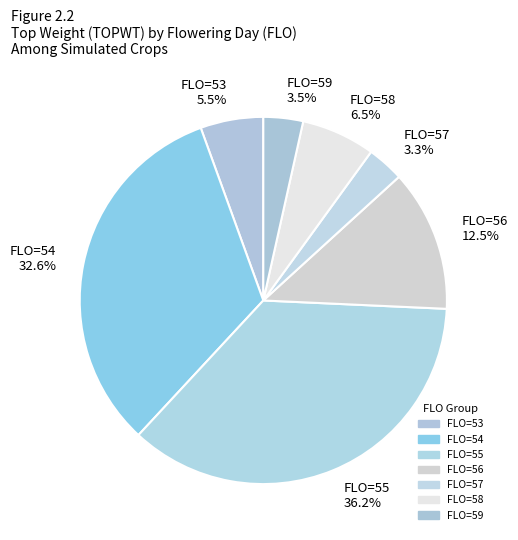

Is there a majority slice in this chart?

No